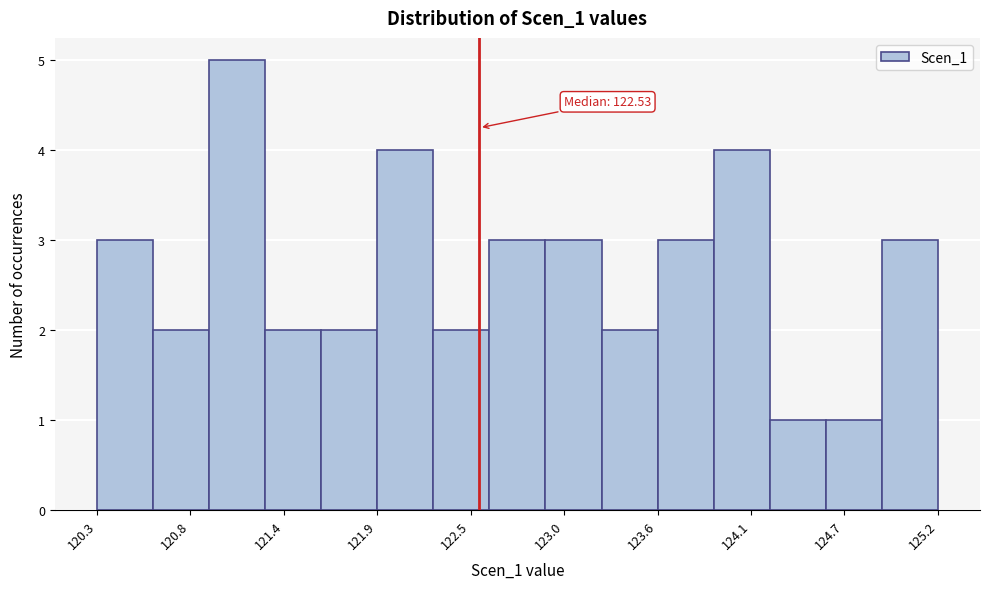

Read against the x-axis, roughly where is the centre of the tallest bar?

121.1